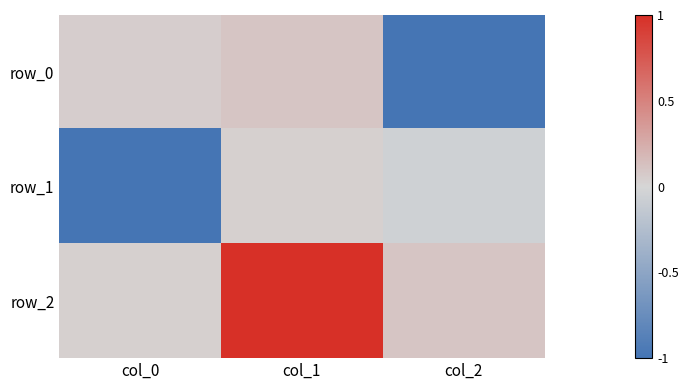

Reading left to right, transcribe all the data shown in this chart.

row_0: col_0=0.1	col_1=0.1	col_2=-1.0
row_1: col_0=-1.0	col_1=0.0	col_2=-0.1
row_2: col_0=0.0	col_1=1.0	col_2=0.1